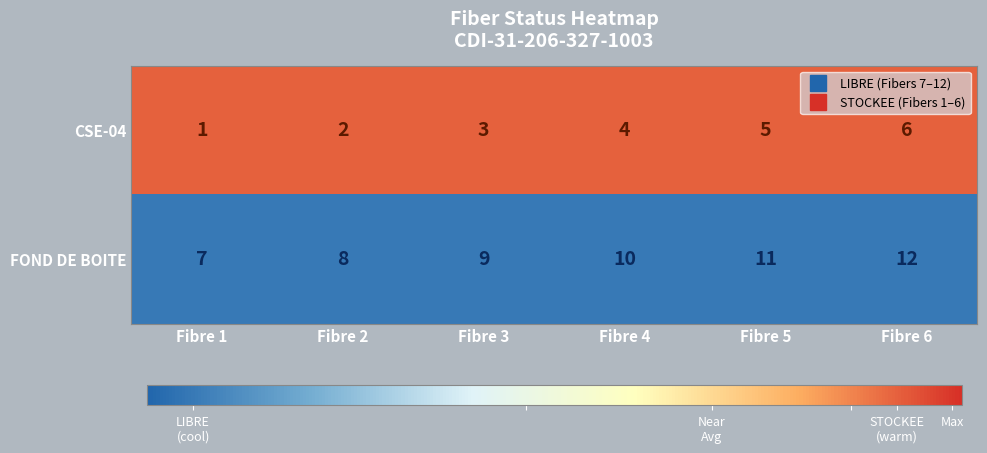

Reading left to right, extract all data points from this chart.

CSE-04: Fibre 1=1	Fibre 2=2	Fibre 3=3	Fibre 4=4	Fibre 5=5	Fibre 6=6
FOND DE BOITE: Fibre 1=7	Fibre 2=8	Fibre 3=9	Fibre 4=10	Fibre 5=11	Fibre 6=12